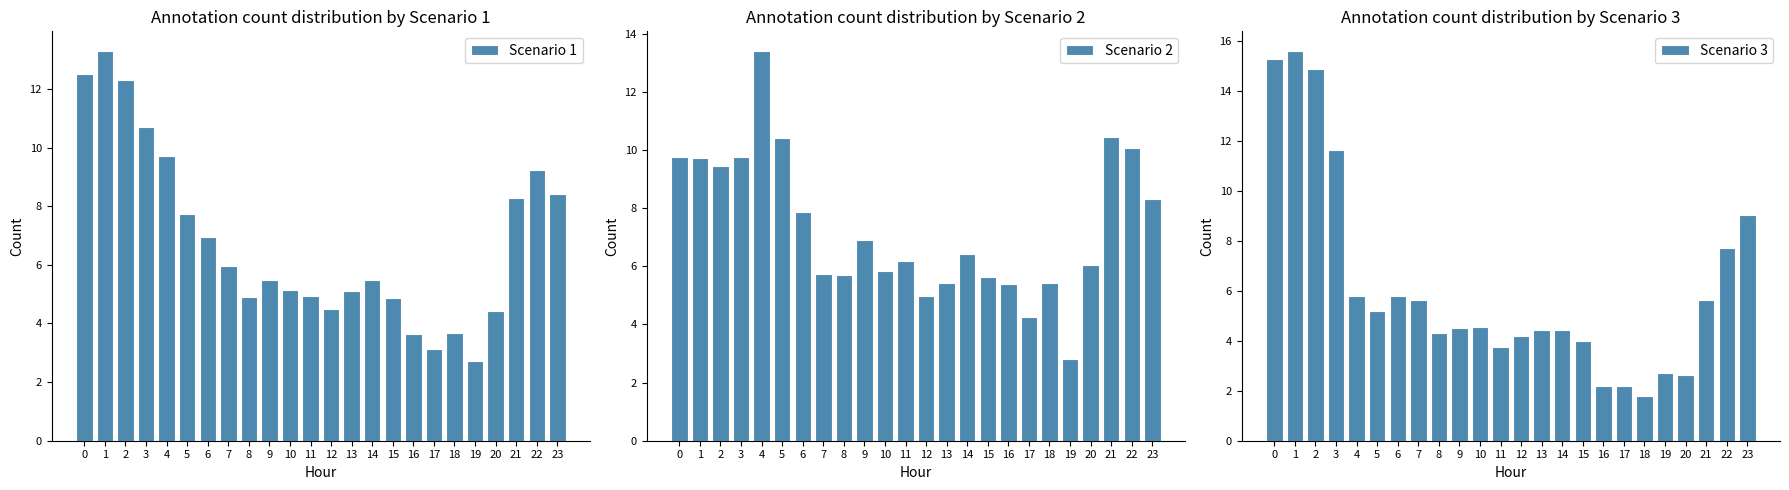

At which label does Scenario 3 reach its peak?

1